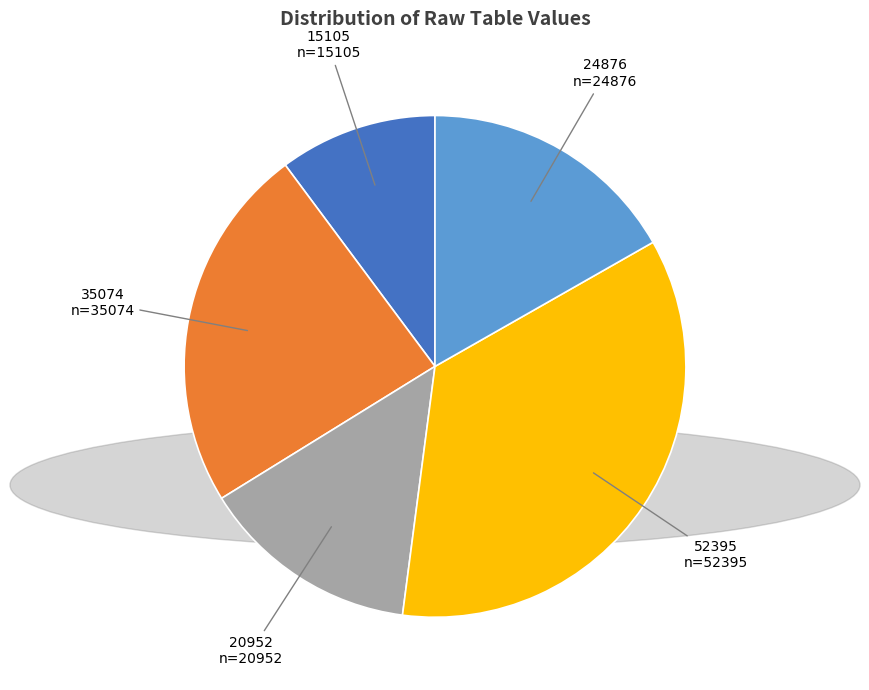

Does any single category account for the majority?

No